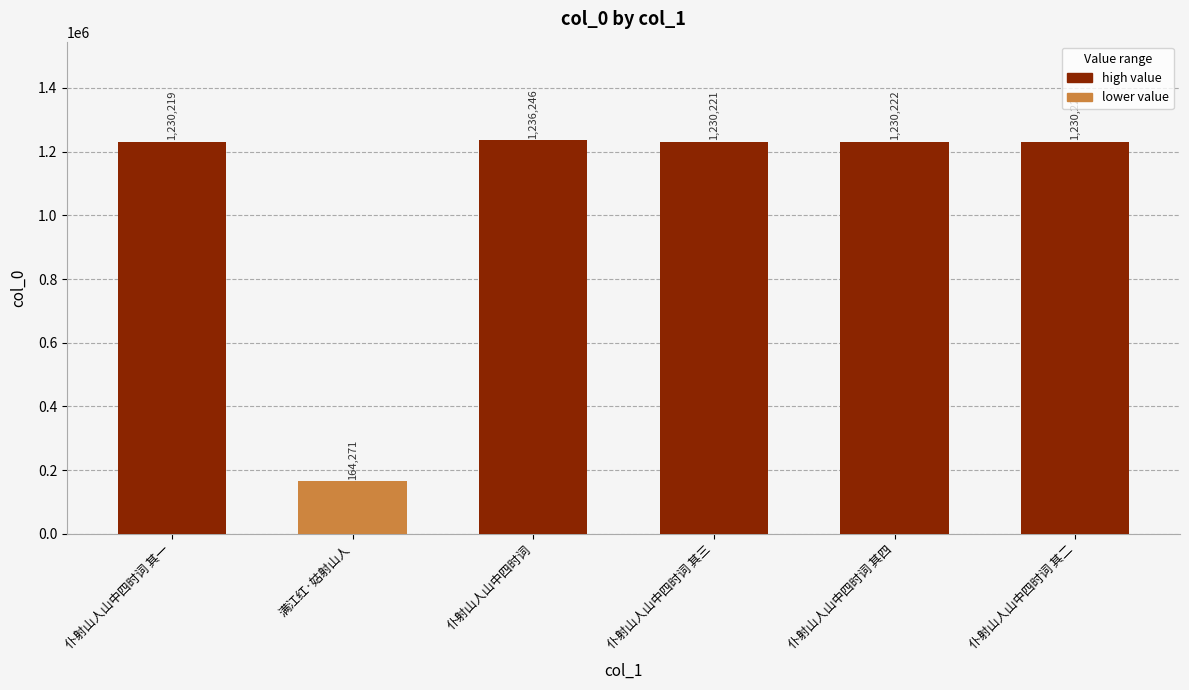

What is the sum of all values?

6321399